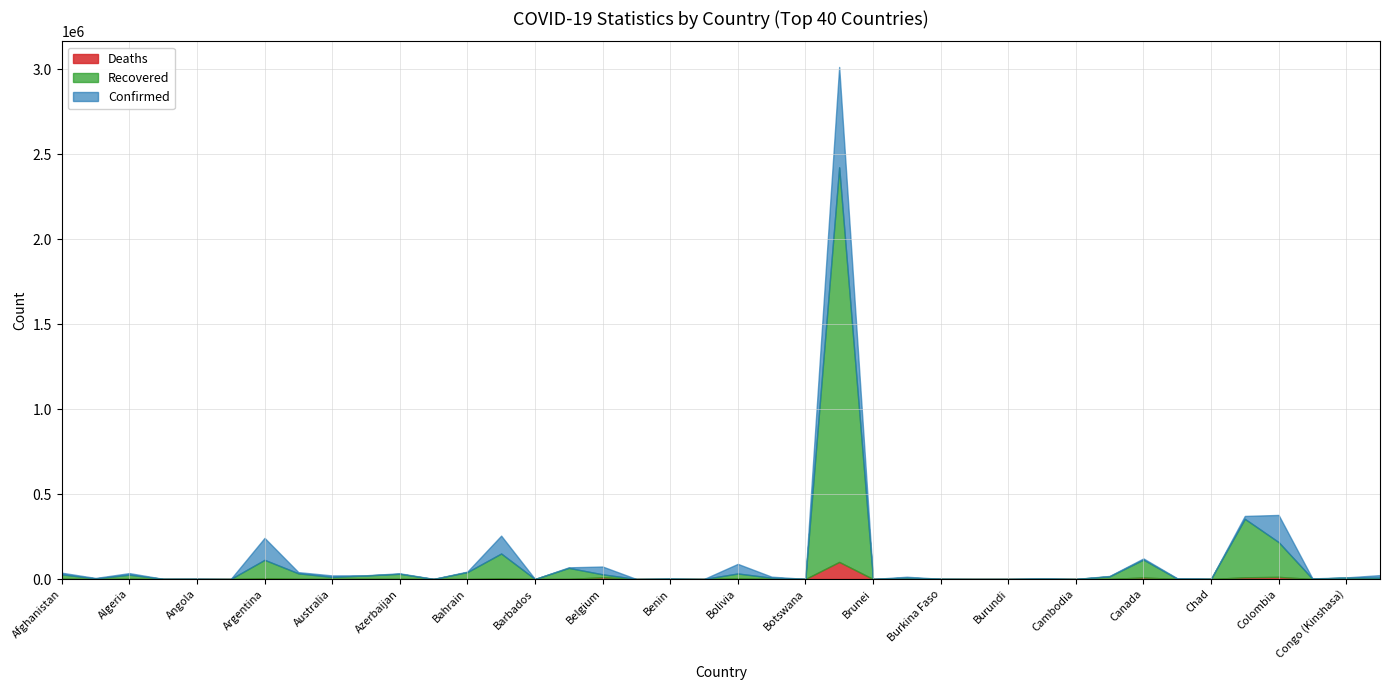

What is the sum of the Deaths values at Bulgaria and Chad?

521